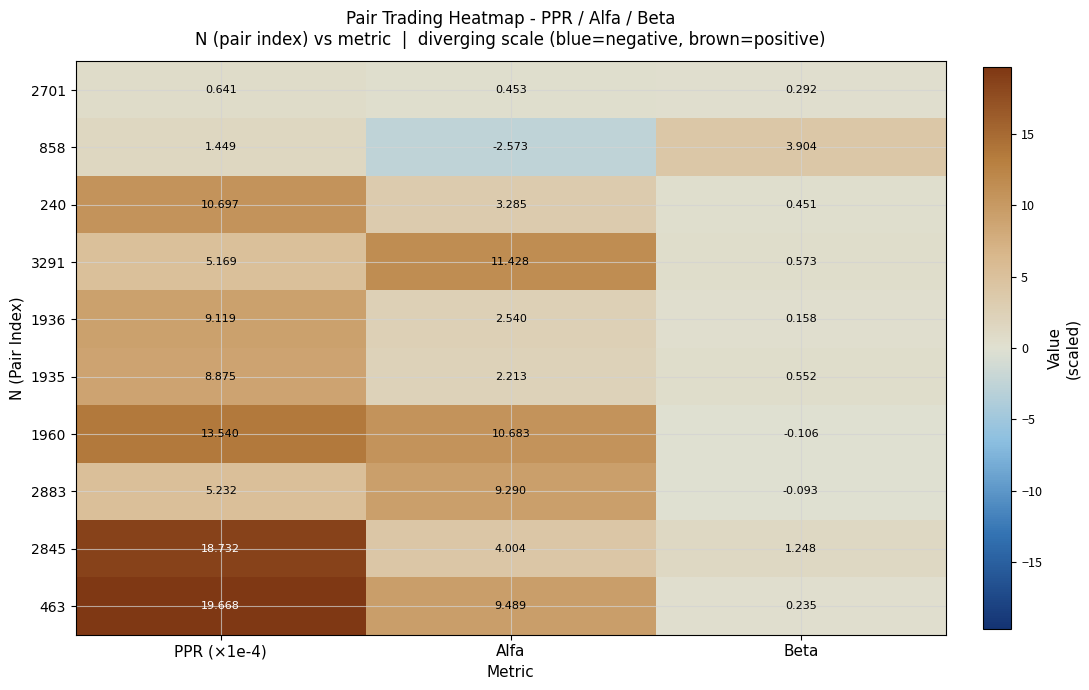

At which label does 1936 reach its minimum?

Beta